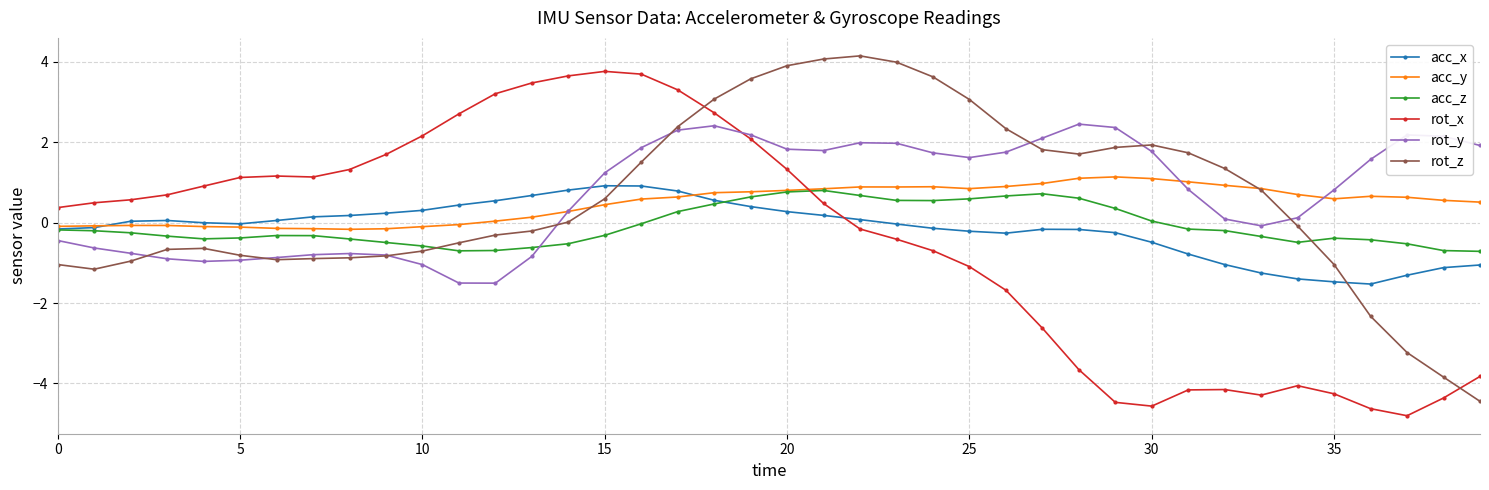

How many times do rot_x and acc_z cross each other?

1